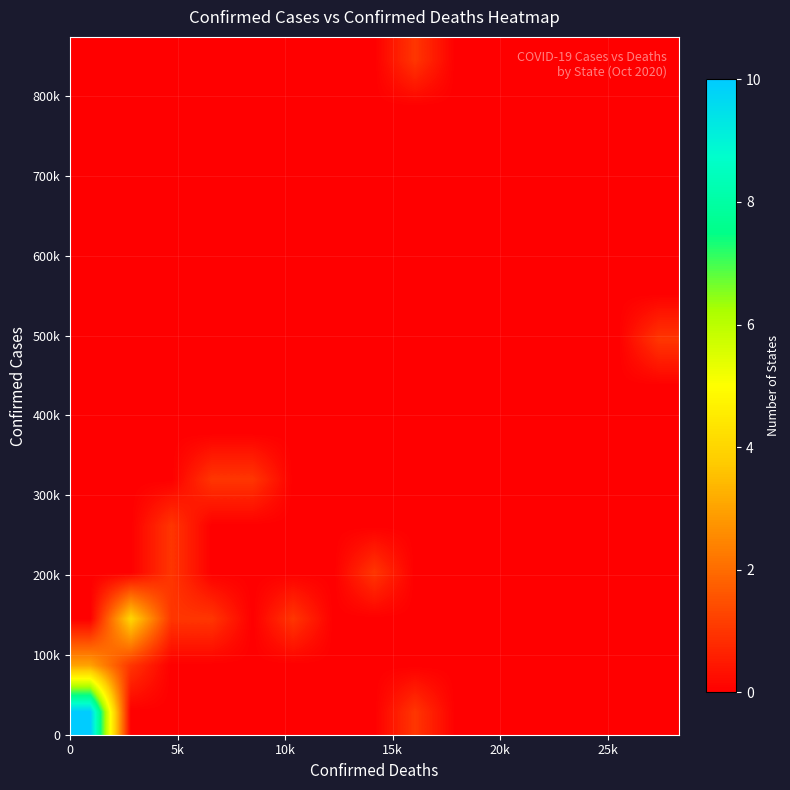

How many distinct data groups are displayed?

15